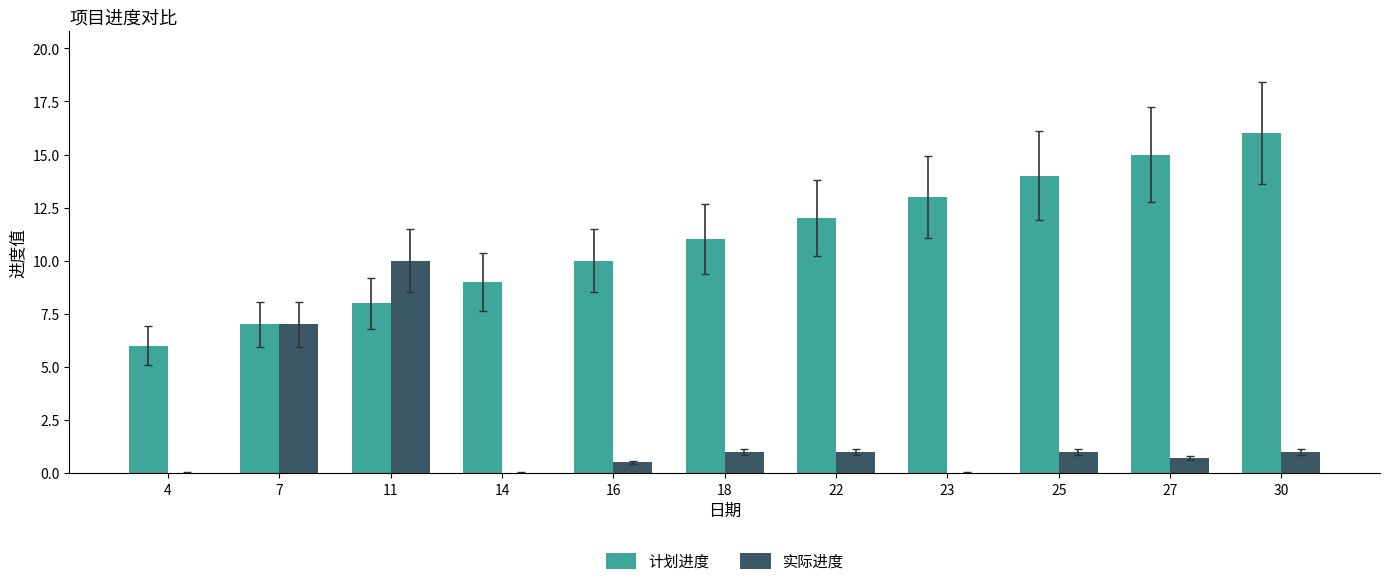

What is the total value across all series at 11?

18.0